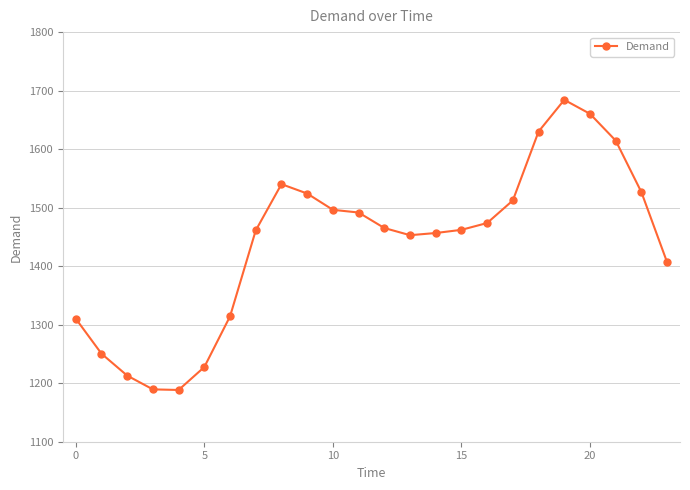

How many data points are less than 1465?

12